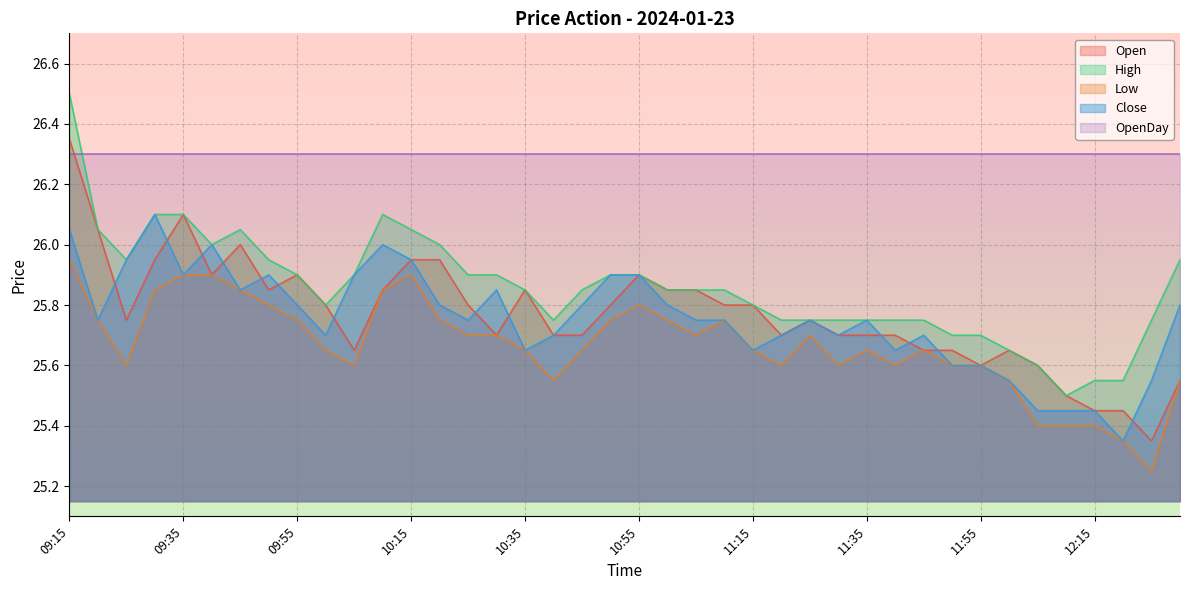

What is the difference between the Close values at 09:25 and 12:00?

0.4